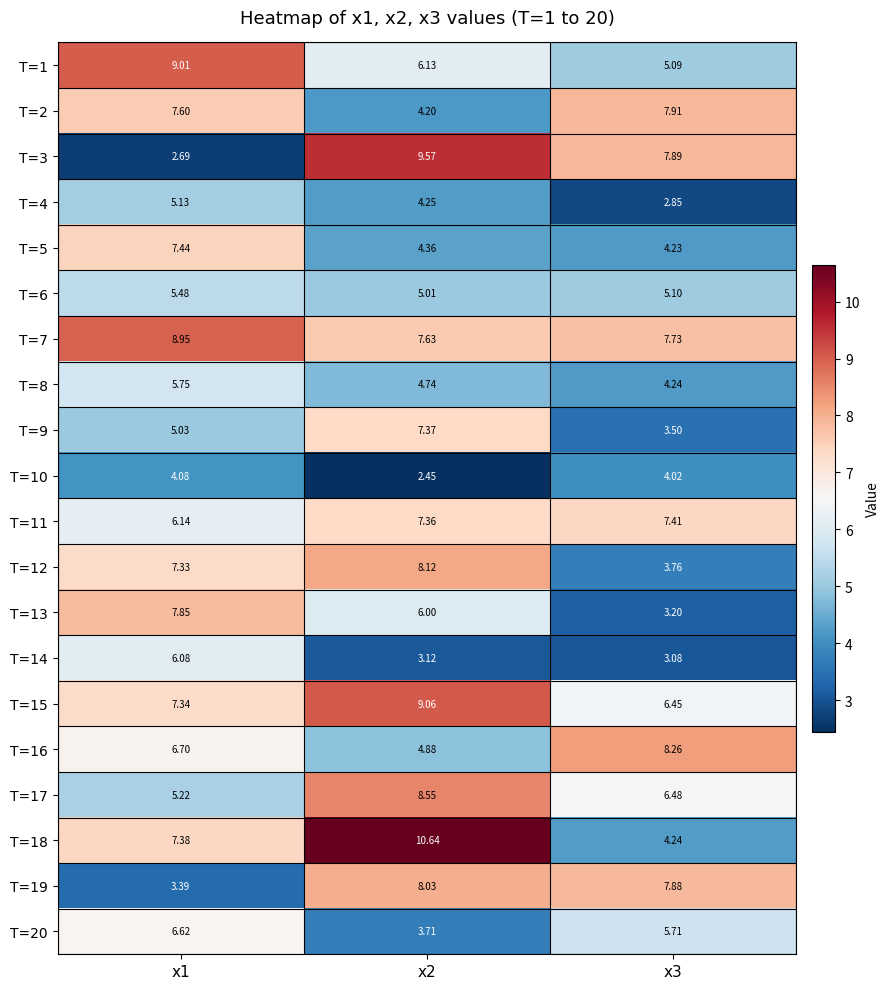

How many categories are shown in the chart?

3